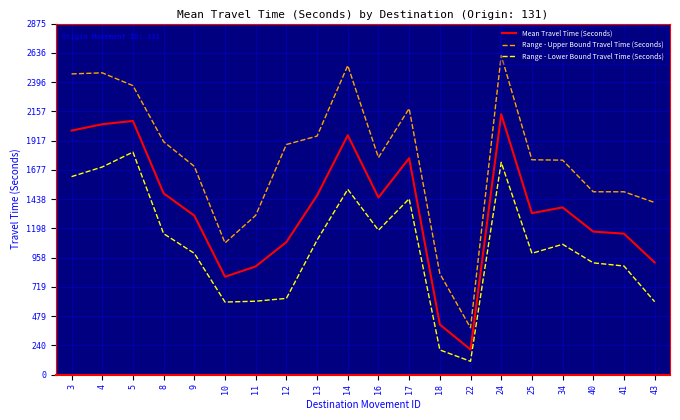

Which series has the largest total across all categories?

Range - Upper Bound Travel Time (Seconds)